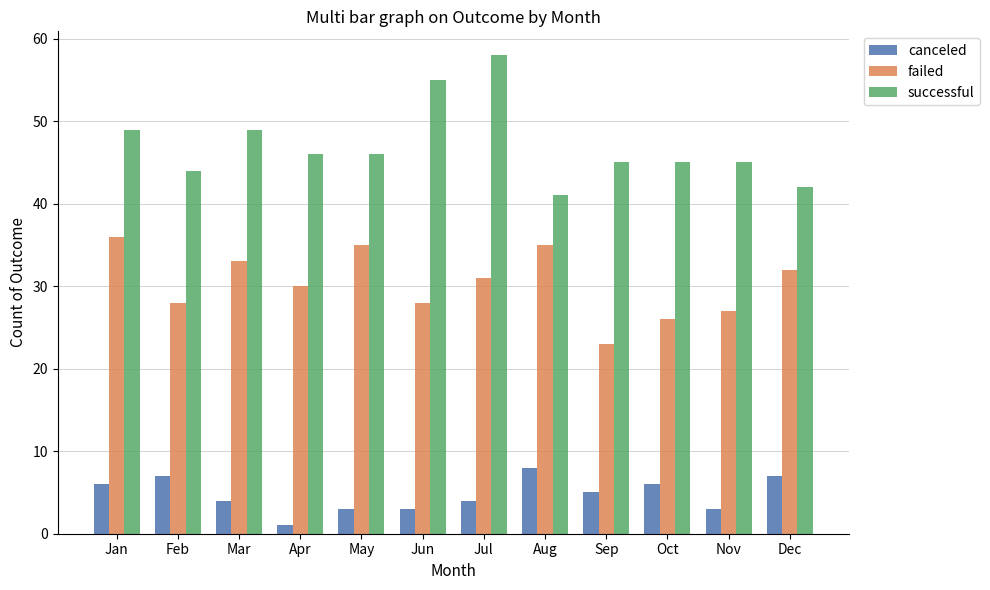

Rank the series at Feb from highest to lowest value.

successful, failed, canceled